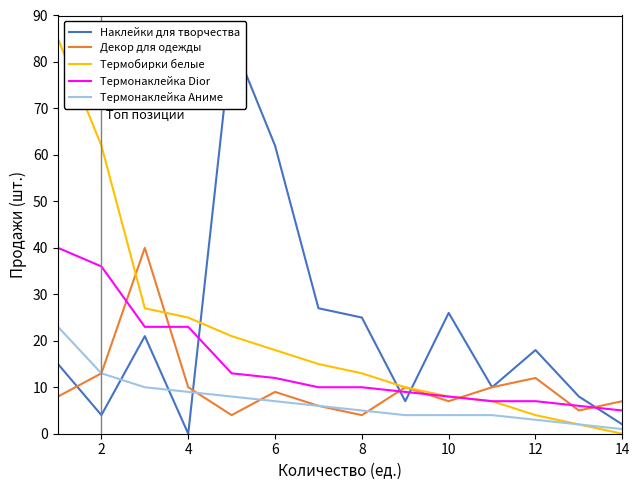

The value of Термобирки белые at 2 is 62. True or false?

True